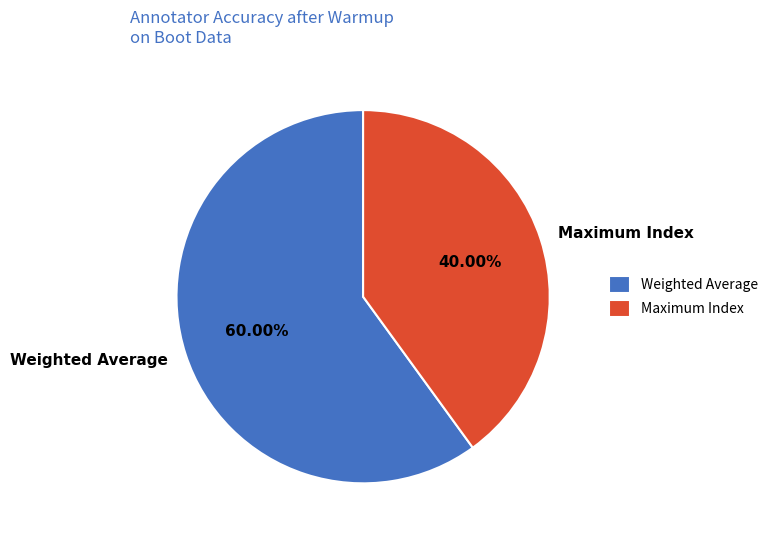

How many slices are in this pie chart?

2